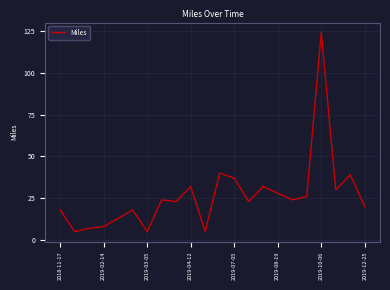

What is the maximum value shown in the chart?

124